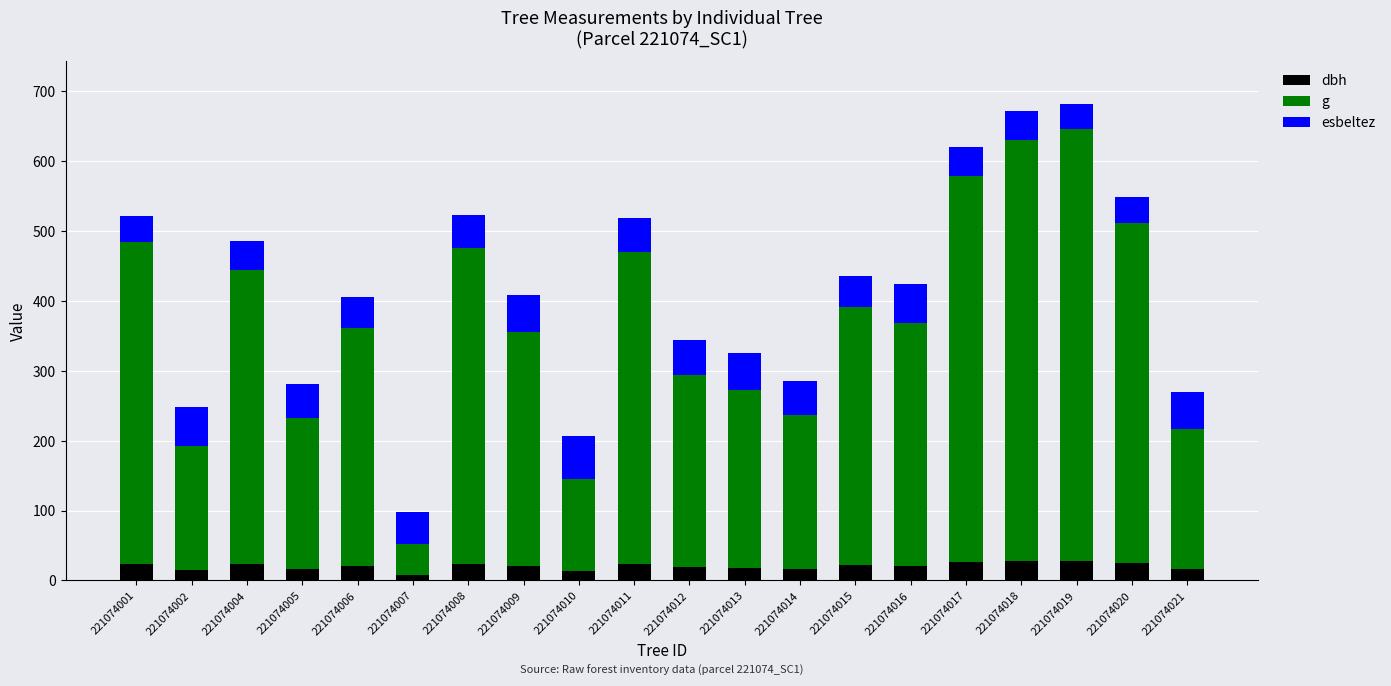

Is it true that dbh equals 20.8 at 221074006?

True